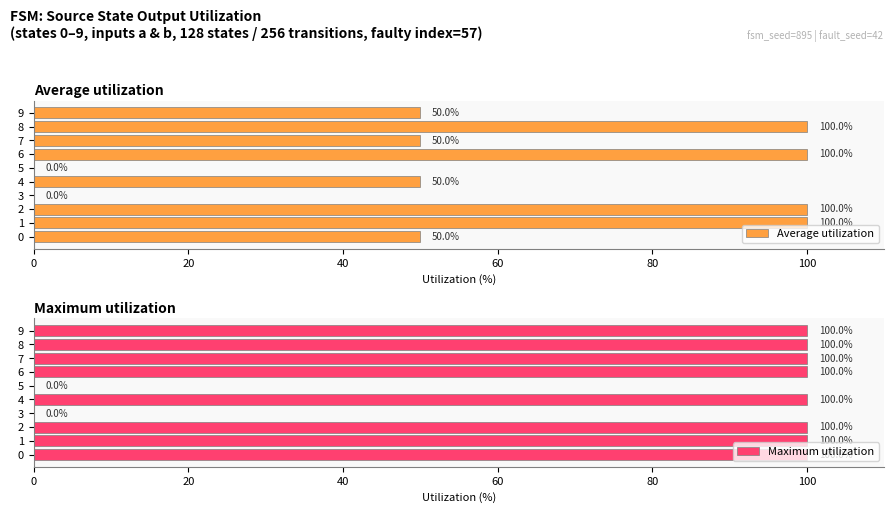

What is the value of the Average utilization bar at the 9th from the left?

100